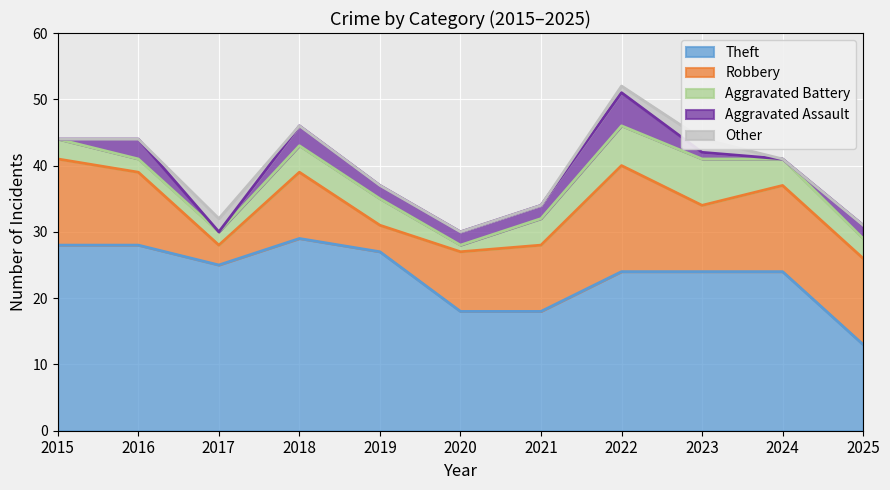

Where is Theft nearest to the value 21?

2020